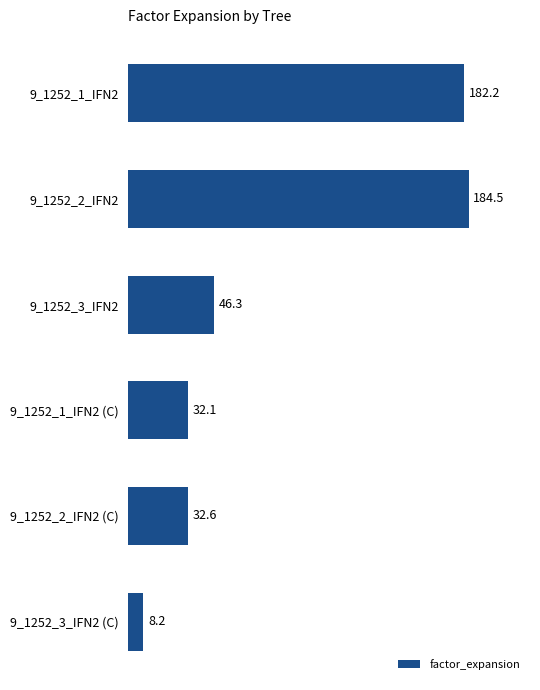

What is the greatest value displayed?

184.5